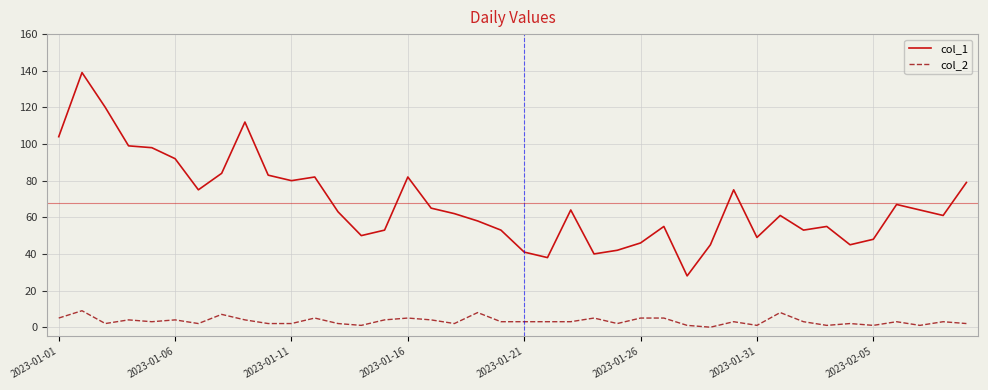

Which series has the largest range (max minus min)?

col_1